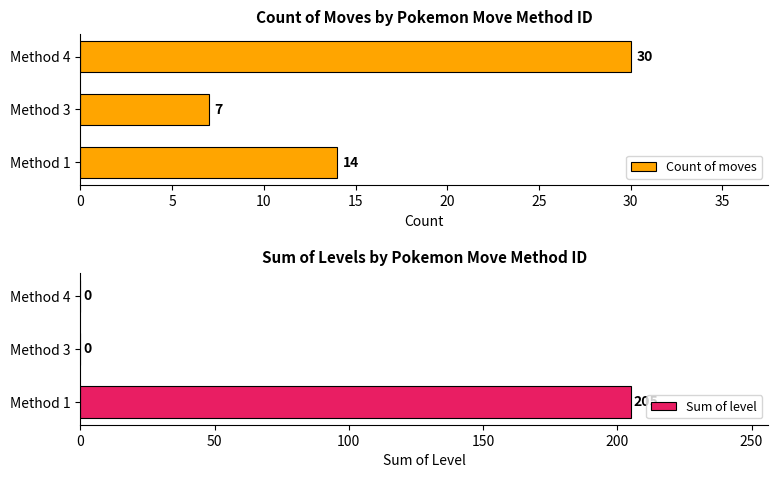

Are the bars grouped side by side (vs. stacked)?

Yes